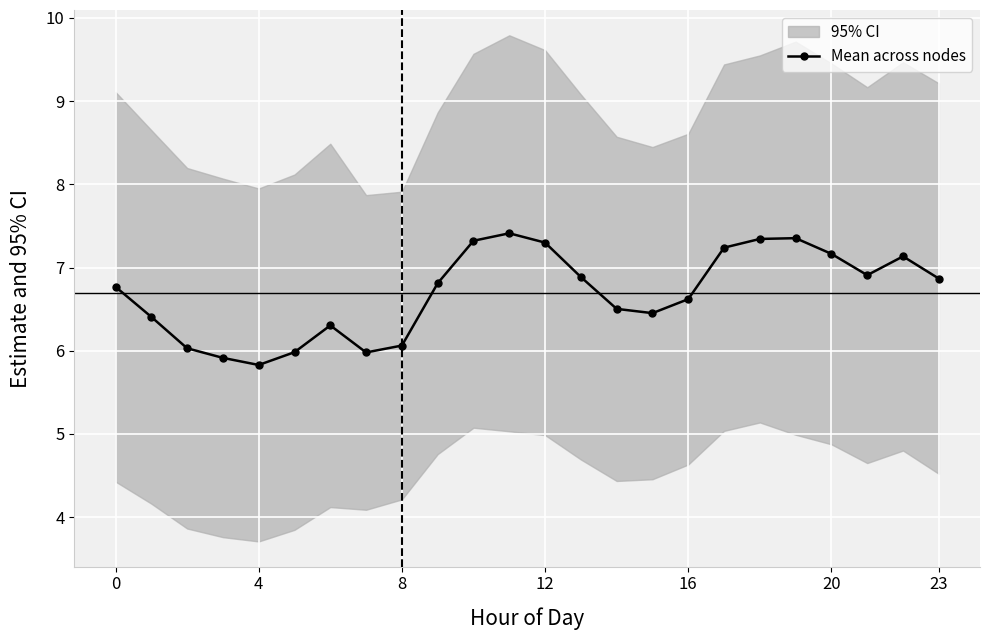

Which has a higher value, 16 or 10?

10